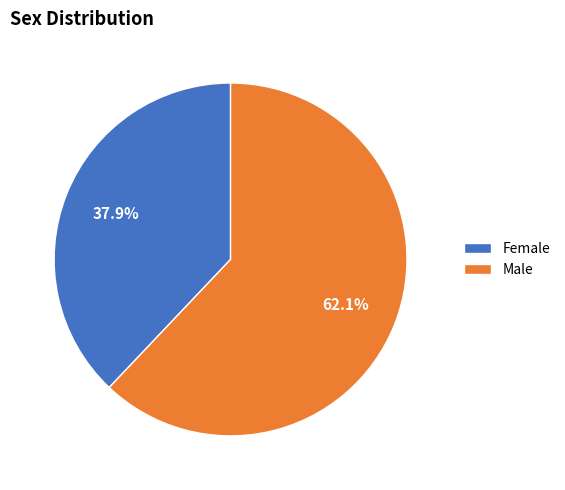

To the nearest percent, what is the difference between the largest and smallest slice percentages?

24%